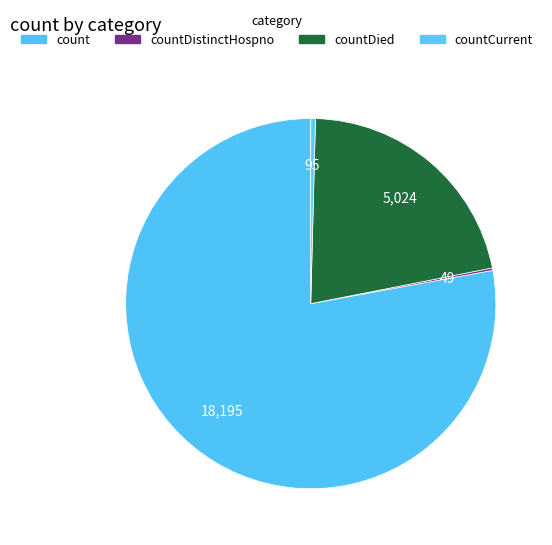

To the nearest percent, what portion does count represent?

78%